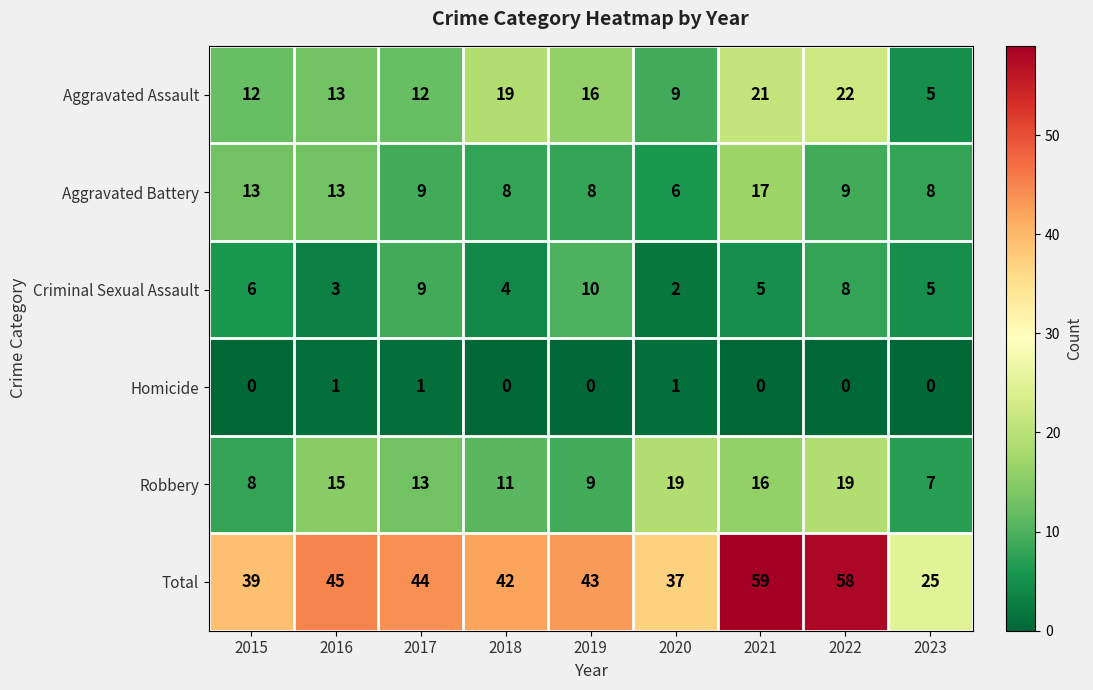

True or false: Robbery has a value of 17 at 2018.

False